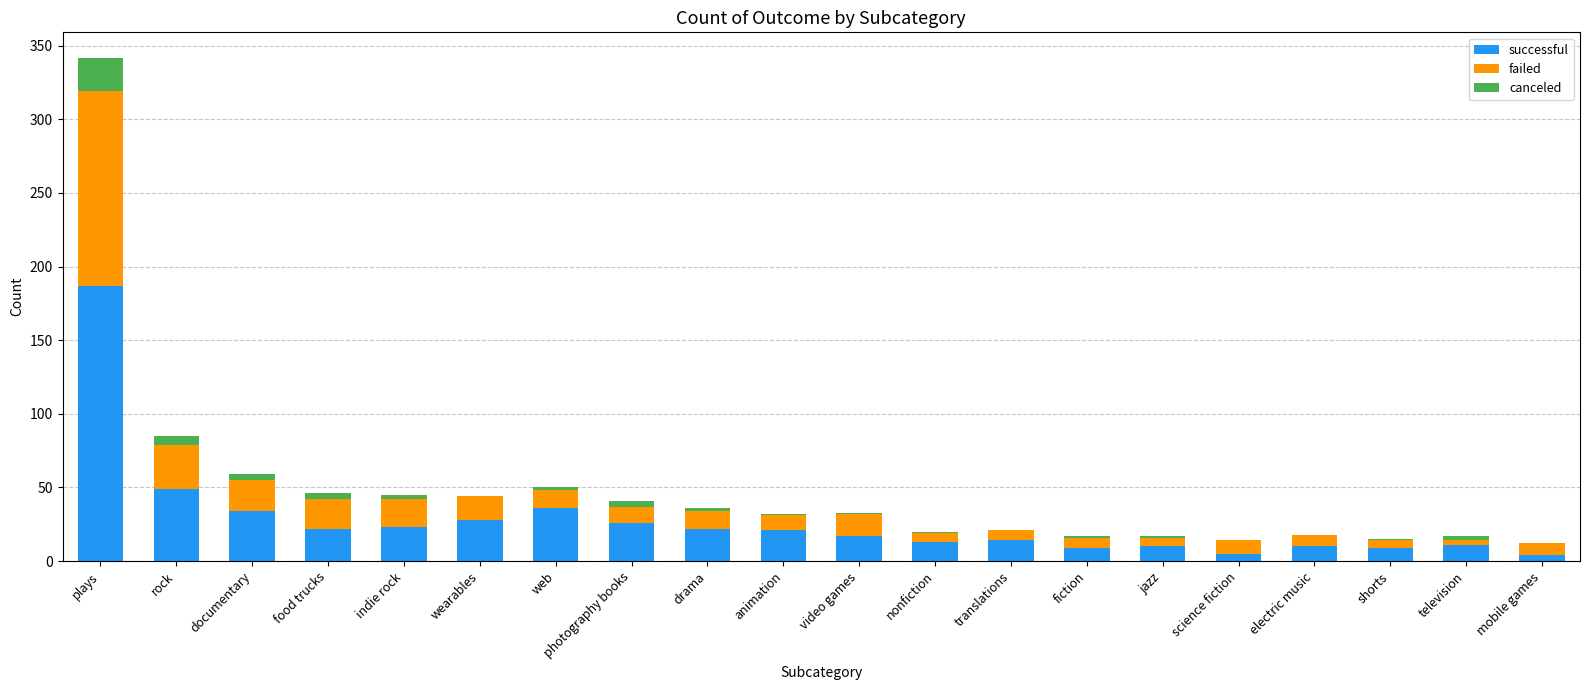

At which category is the sum across all series the highest?

plays